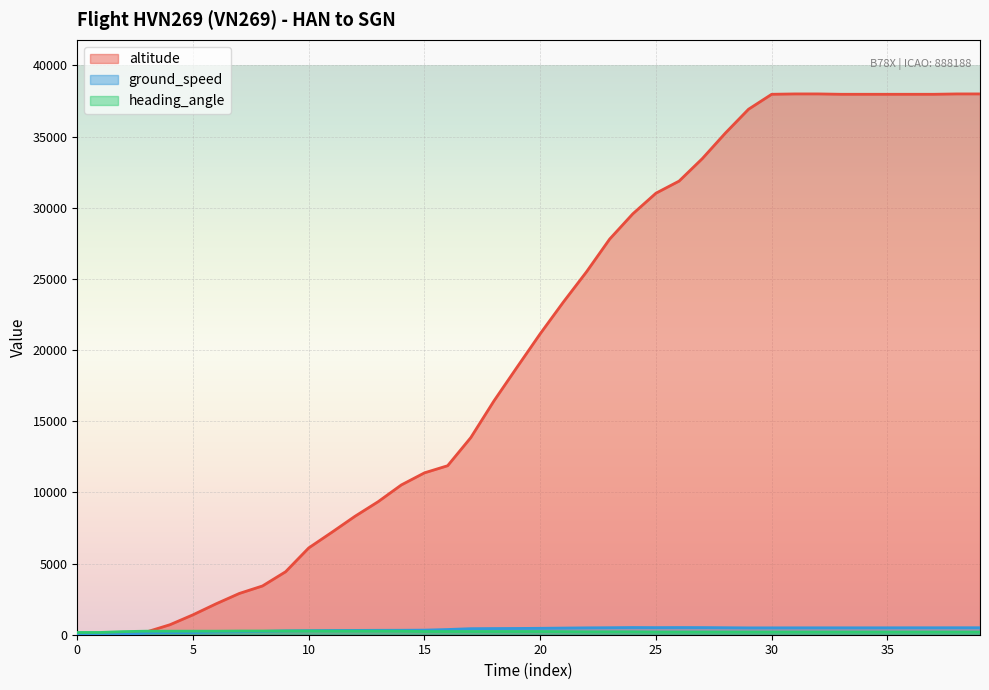

What is the total value across all series at 34?

38647